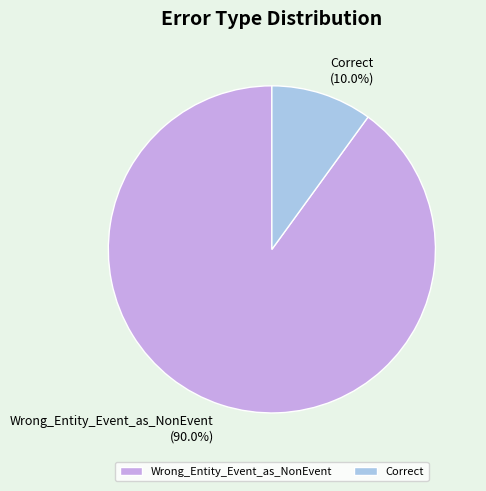

Do Correct and Wrong_Entity_Event_as_NonEvent together represent more than half of the pie?

Yes